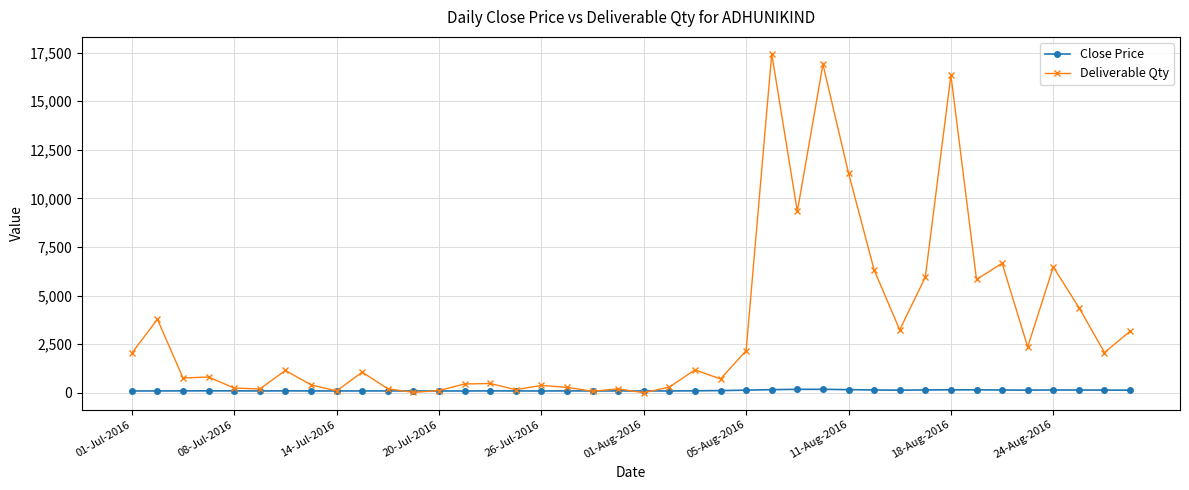

What is the minimum value shown in the chart?

1.0